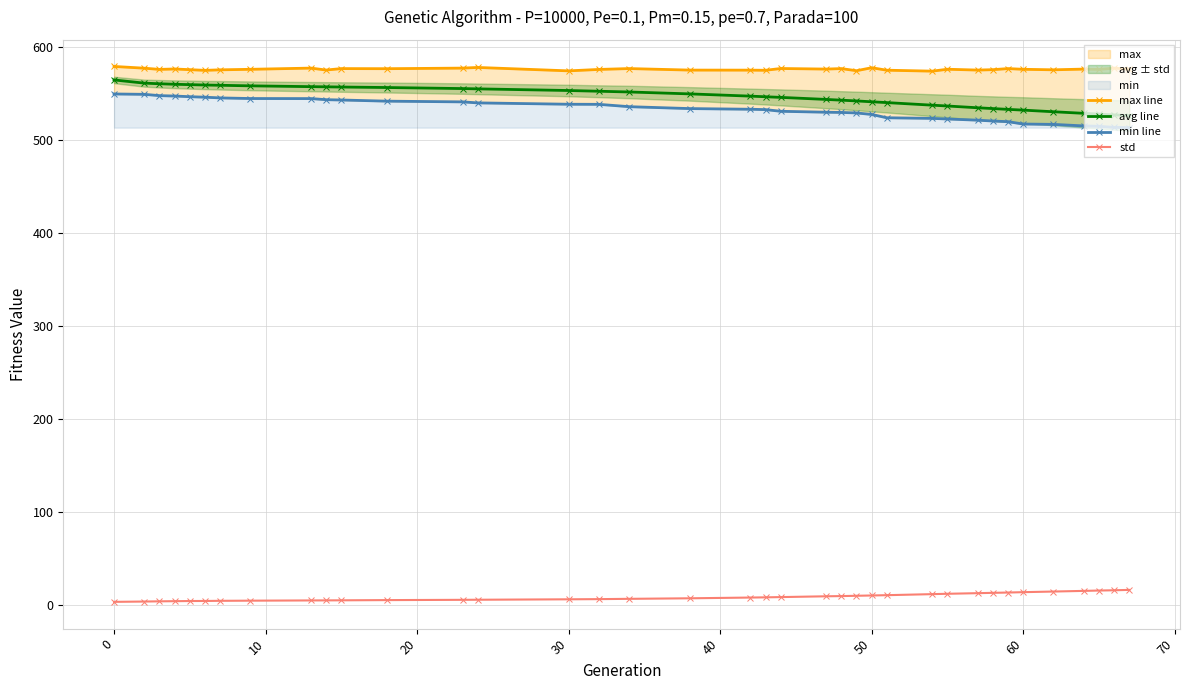

True or false: std and avg line cross at least once.

False